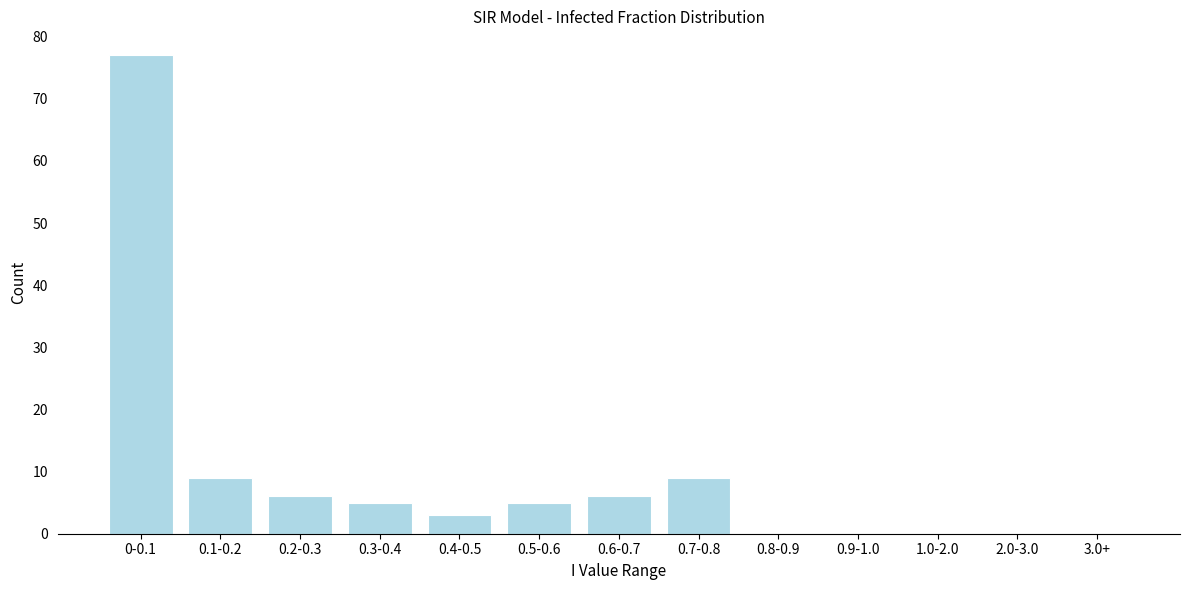

Reading left to right, extract all data points from this chart.

0-0.1=77	0.1-0.2=9	0.2-0.3=6	0.3-0.4=5	0.4-0.5=3	0.5-0.6=5	0.6-0.7=6	0.7-0.8=9	0.8-0.9=0	0.9-1.0=0	1.0-2.0=0	2.0-3.0=0	3.0+=0